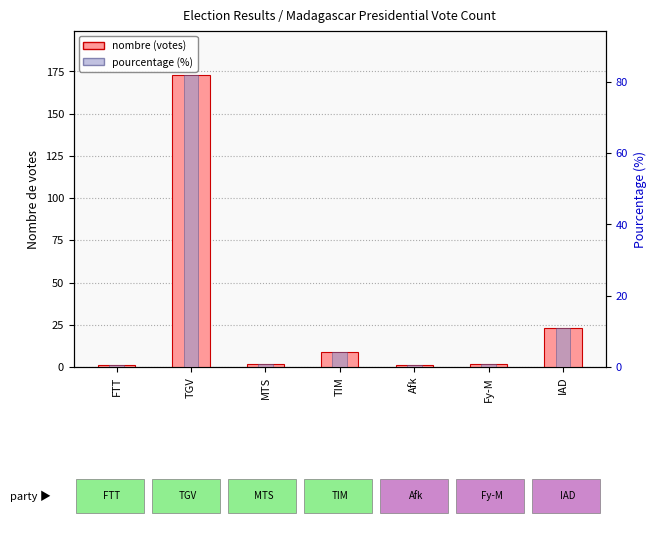

The value of pourcentage (%) at TIM is 4.3. True or false?

True